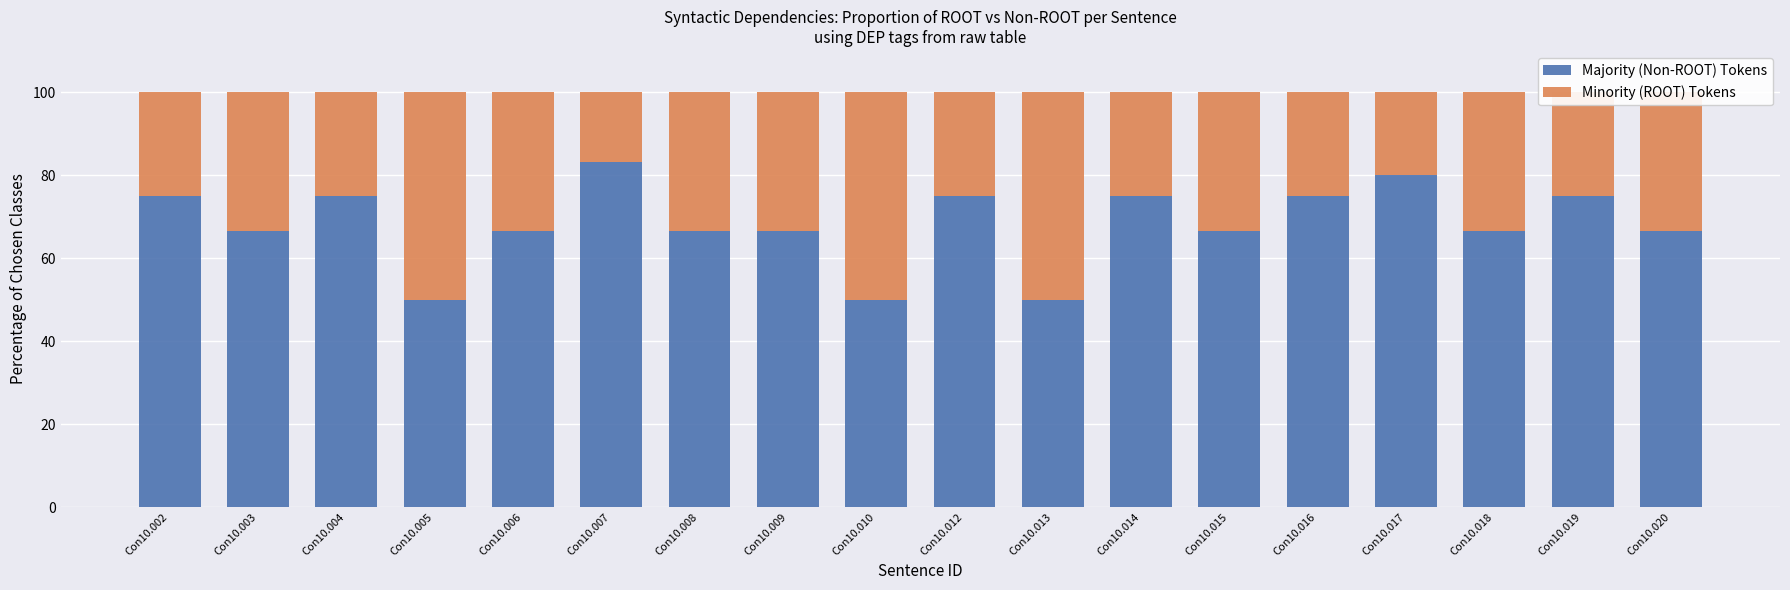

The value of Majority (Non-ROOT) Tokens at Con10.007 is 83.3. True or false?

True